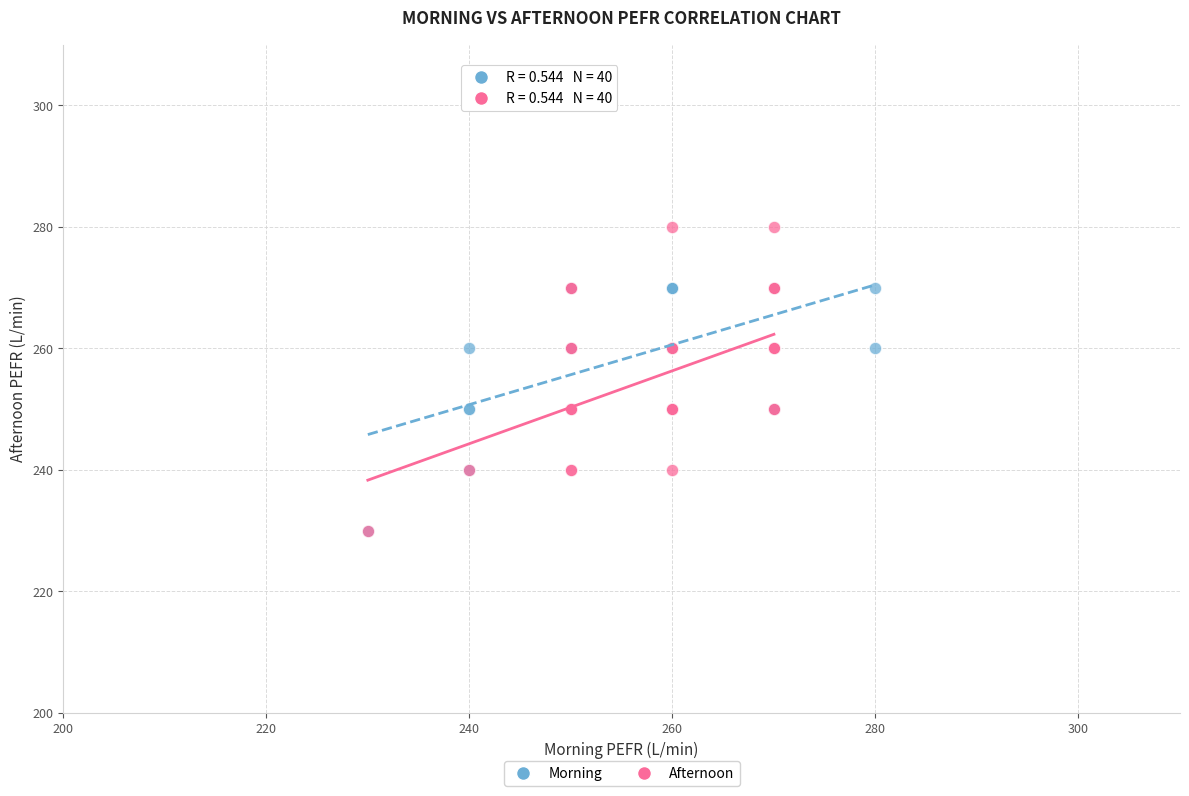

Which series reaches the maximum Y coordinate?

Afternoon